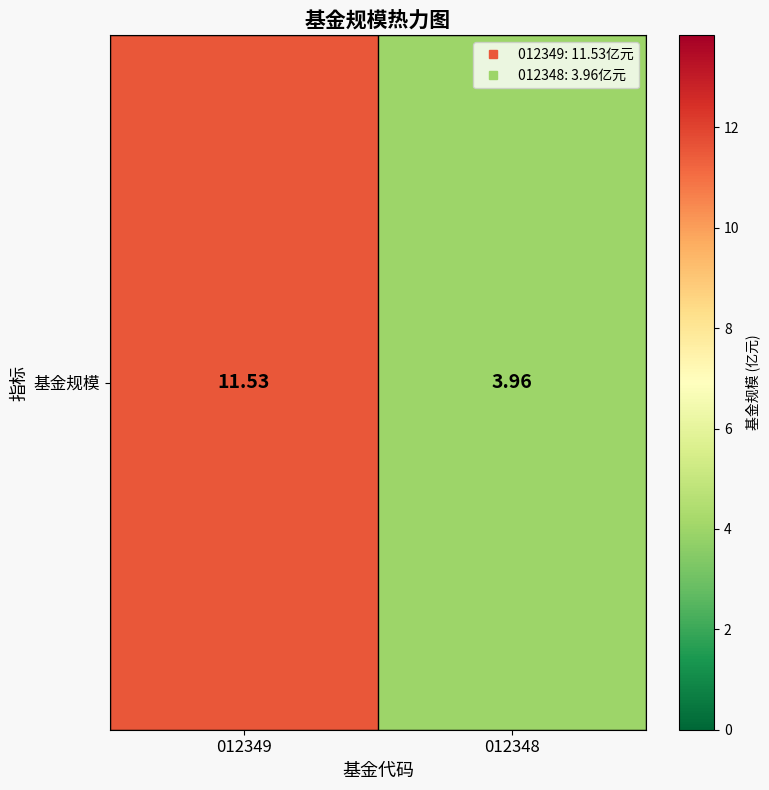

Reading right to left, extract all data points from this chart.

4.0	11.5